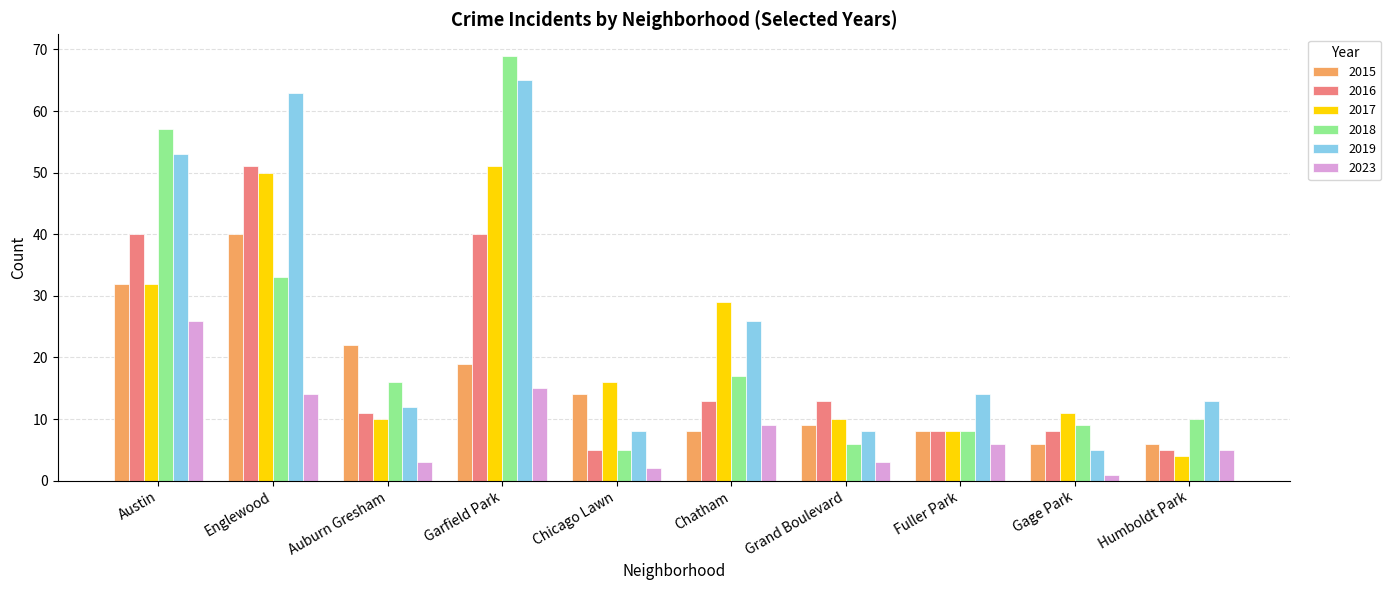

What is the sum of all 2023 values?

84